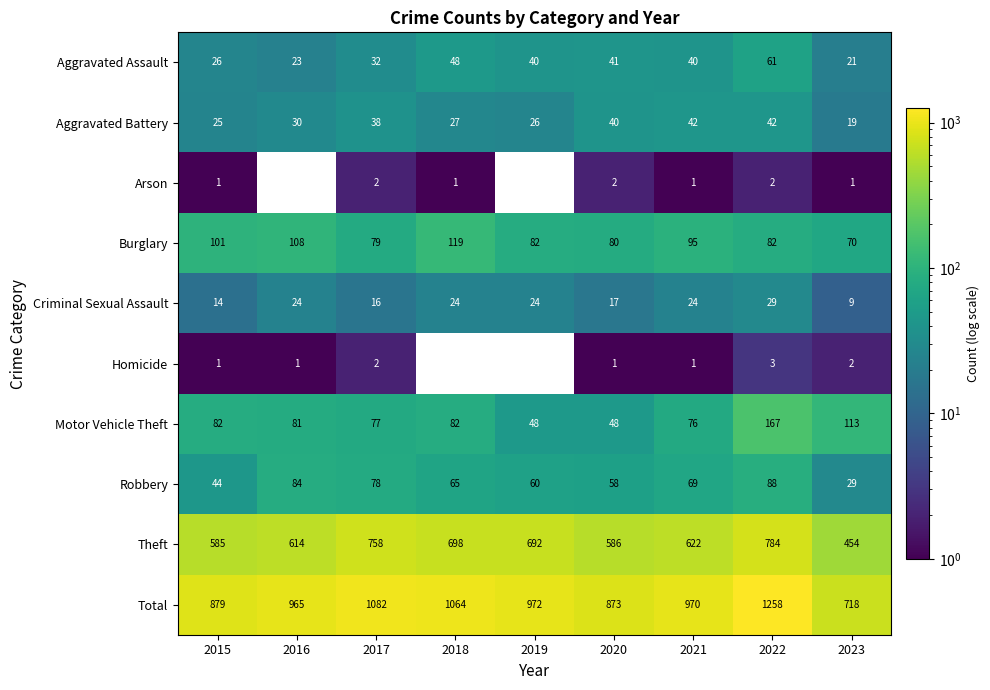

How many data points in Burglary are less than 82?

3